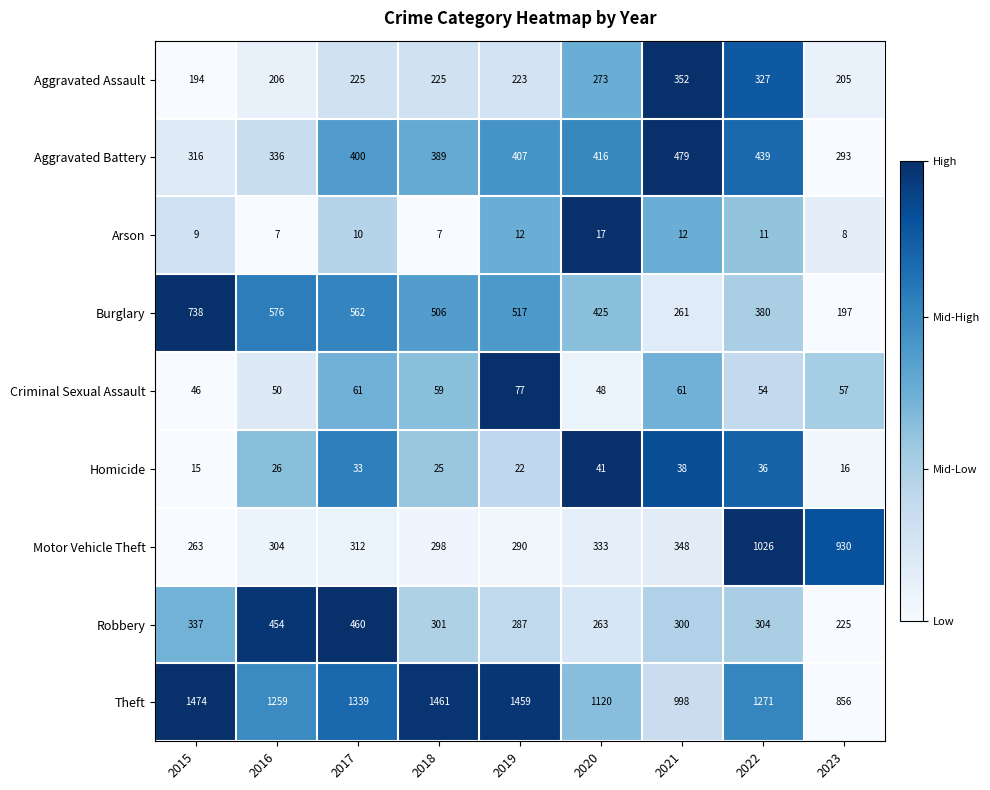

The value of Theft at 2018 is 1461. True or false?

True